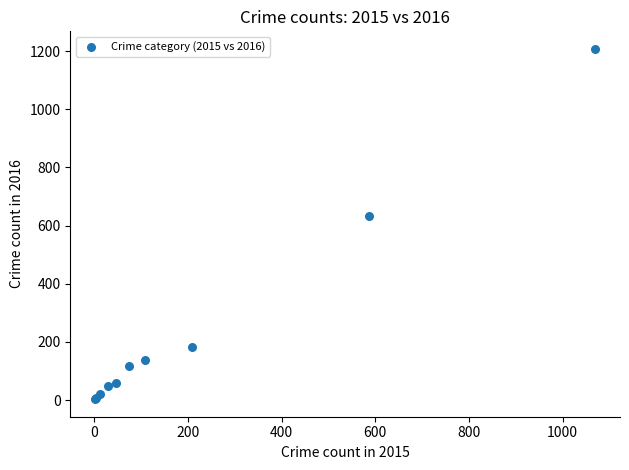

What Y value in the scatter plot is closest to 605?

633